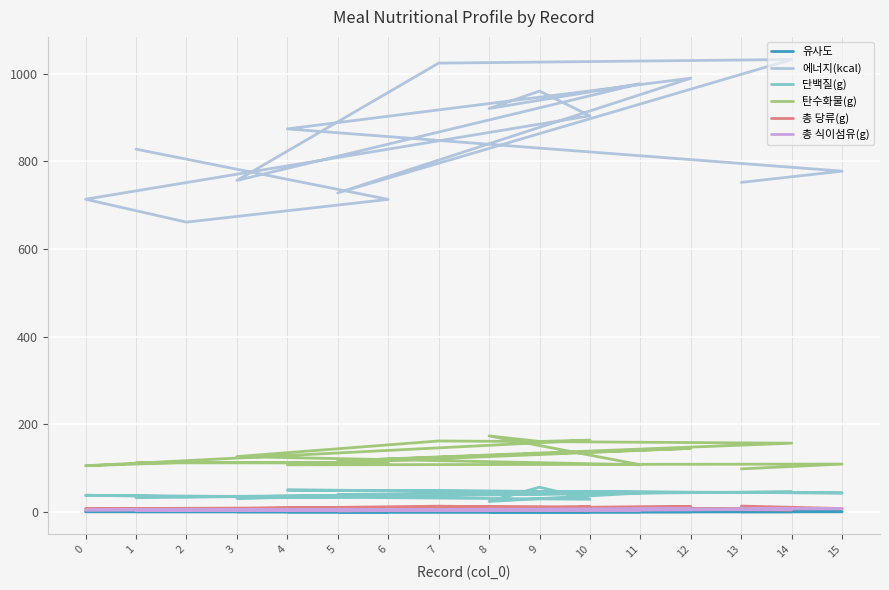

True or false: 탄수화물(g) and 총 식이섬유(g) intersect in this chart.

False